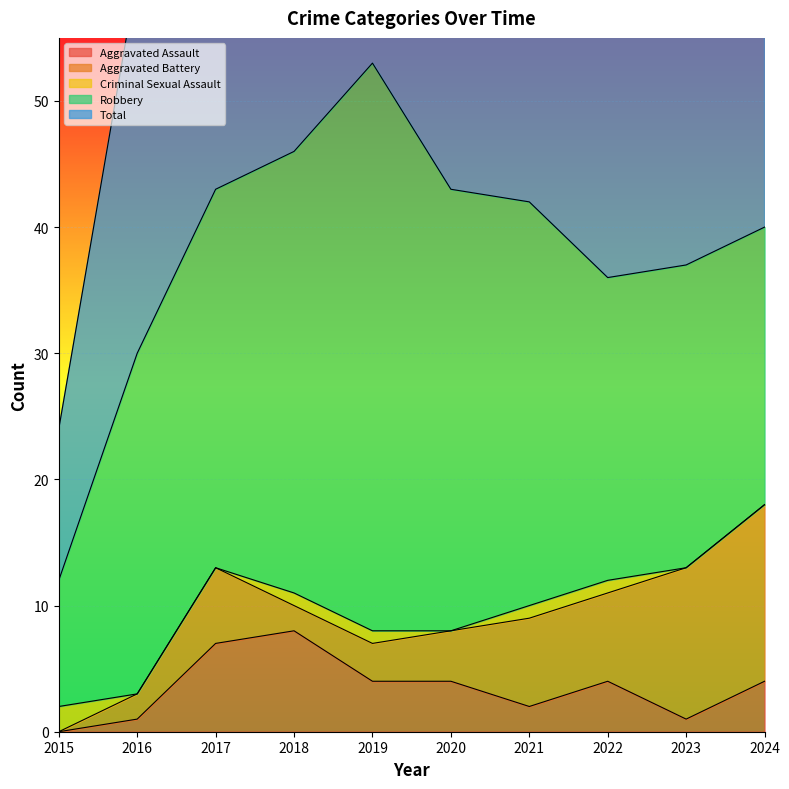

Where is Aggravated Assault nearest to the value 4?

2019